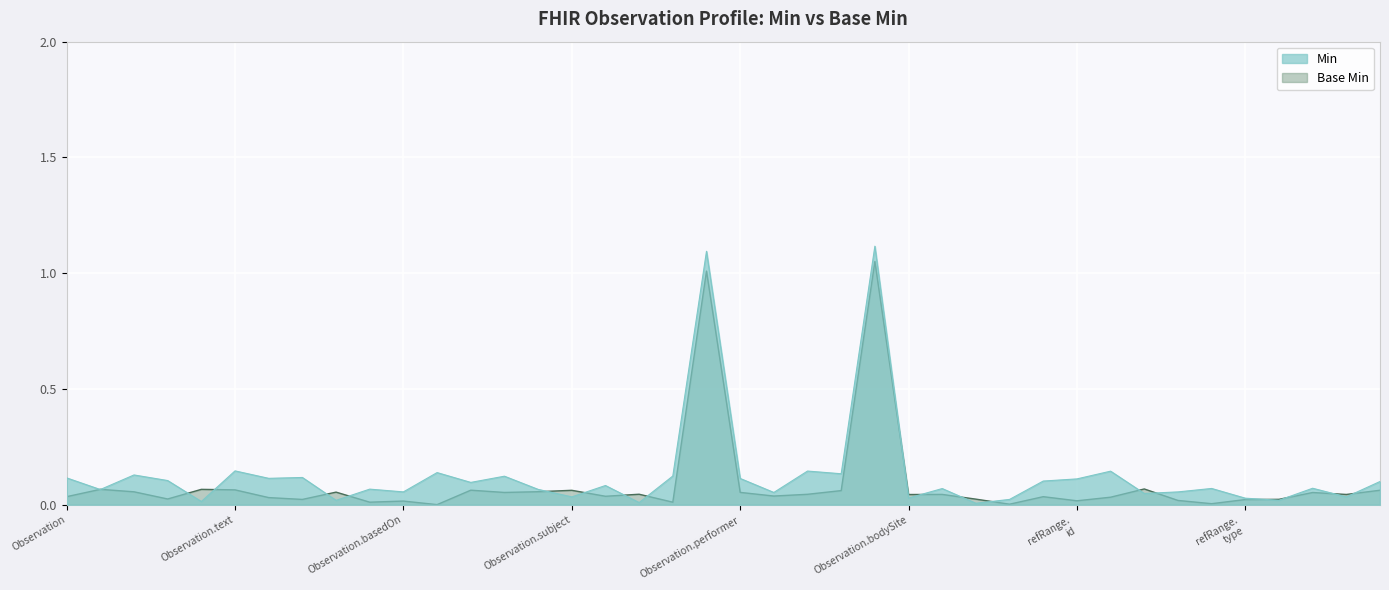

How many intersections are there between Base Min and Min?

20